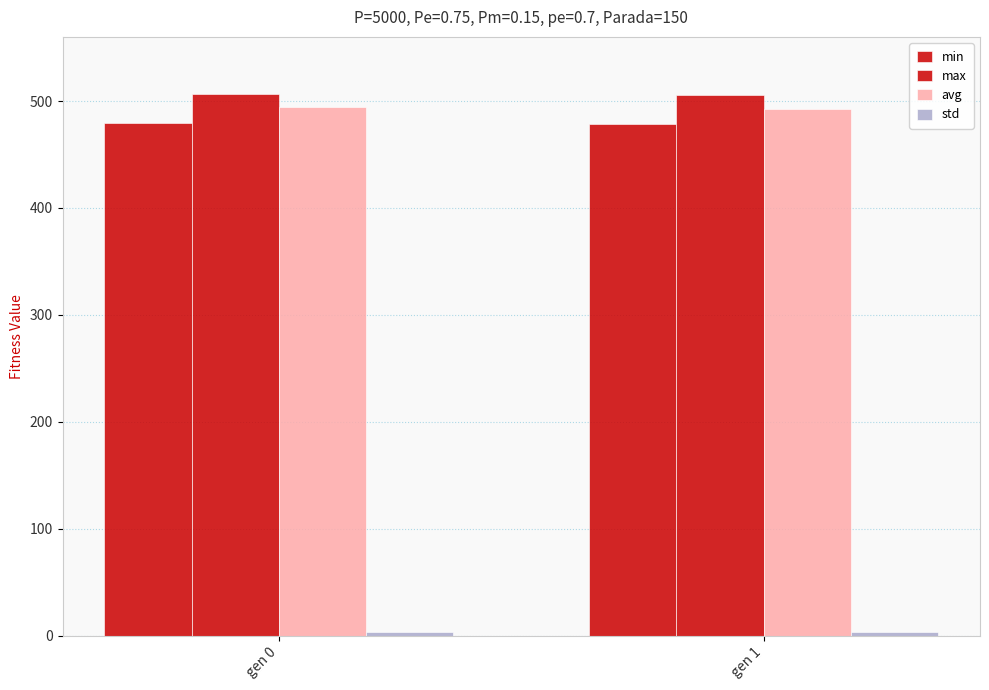

How many values in the min series exceed 479?

1